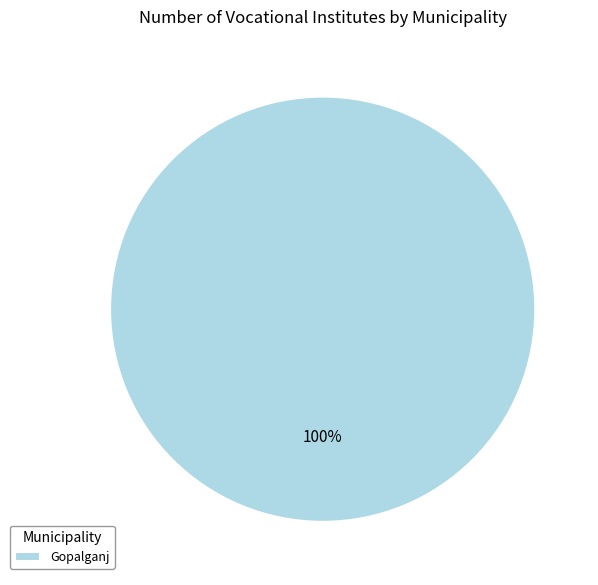

Count the number of slices in the pie.

1